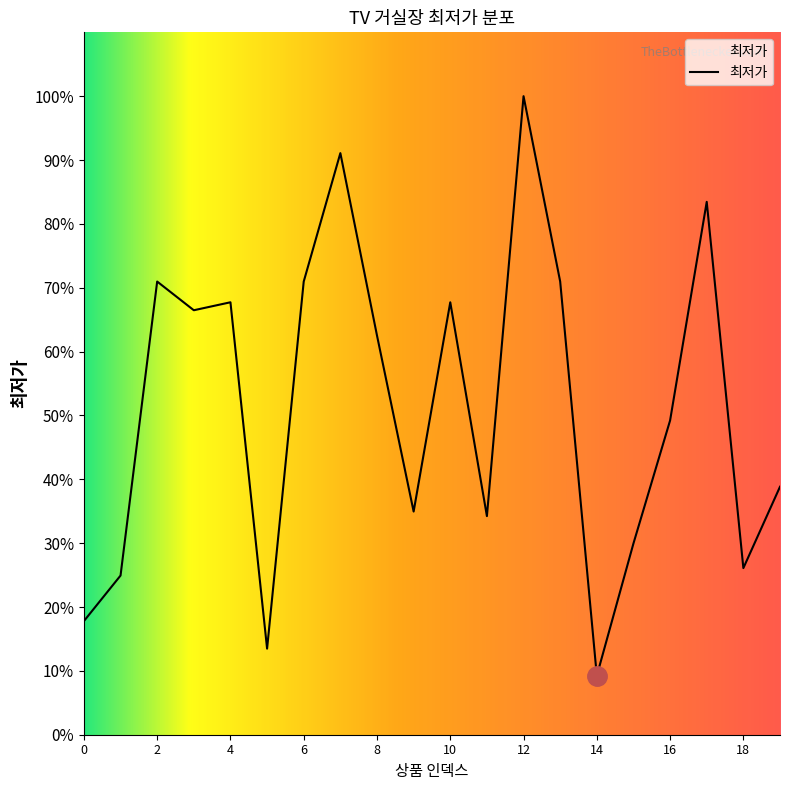

Is this an area chart (filled region under the line)?

Yes